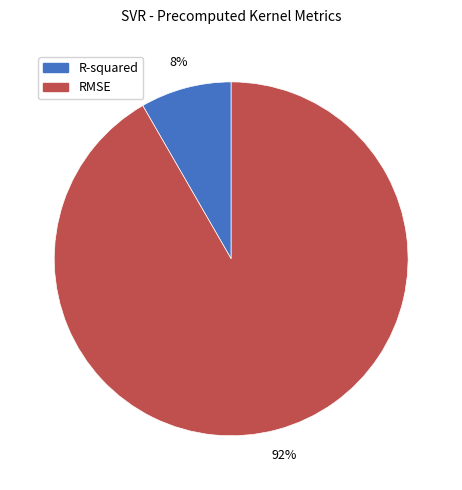

Approximately how many times larger is the value at R-squared compared to RMSE?

0.1